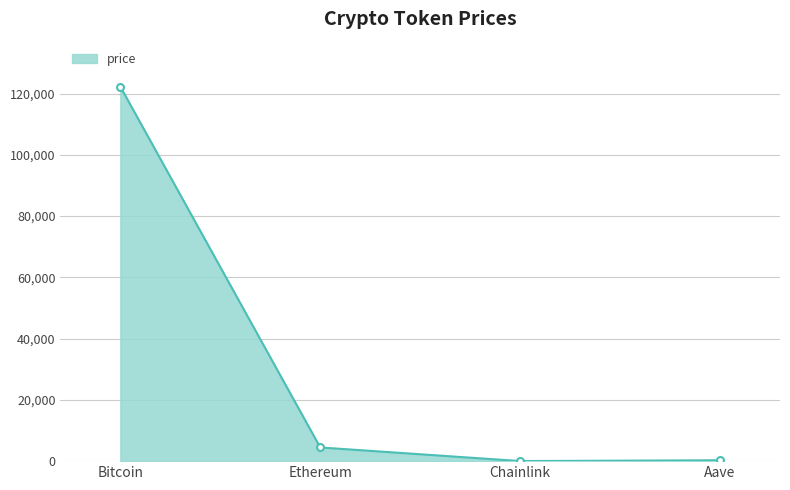

Approximately how many times larger is the value at Aave compared to Chainlink?

12.7